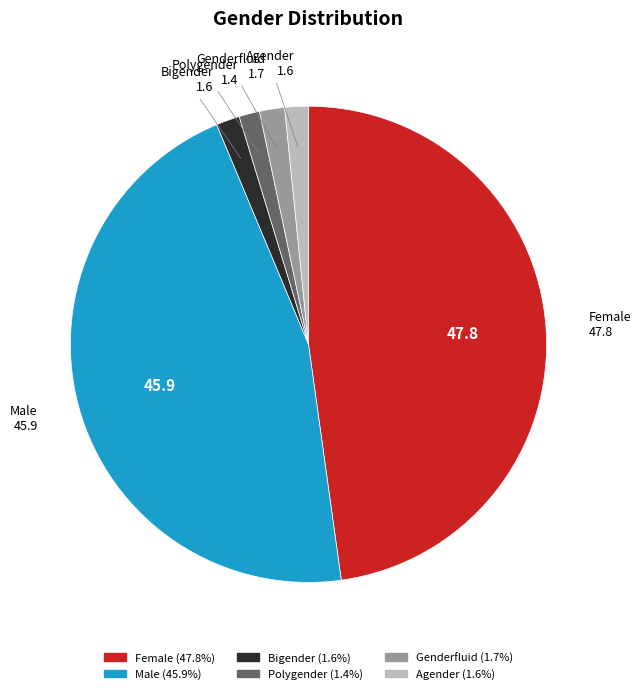

How many slices are in this pie chart?

6